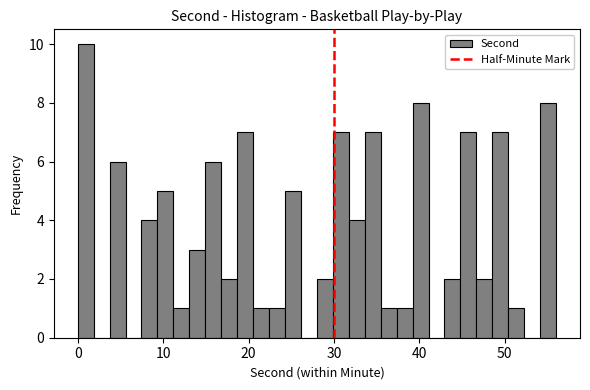

Read against the x-axis, roughly where is the centre of the tallest bar?

1